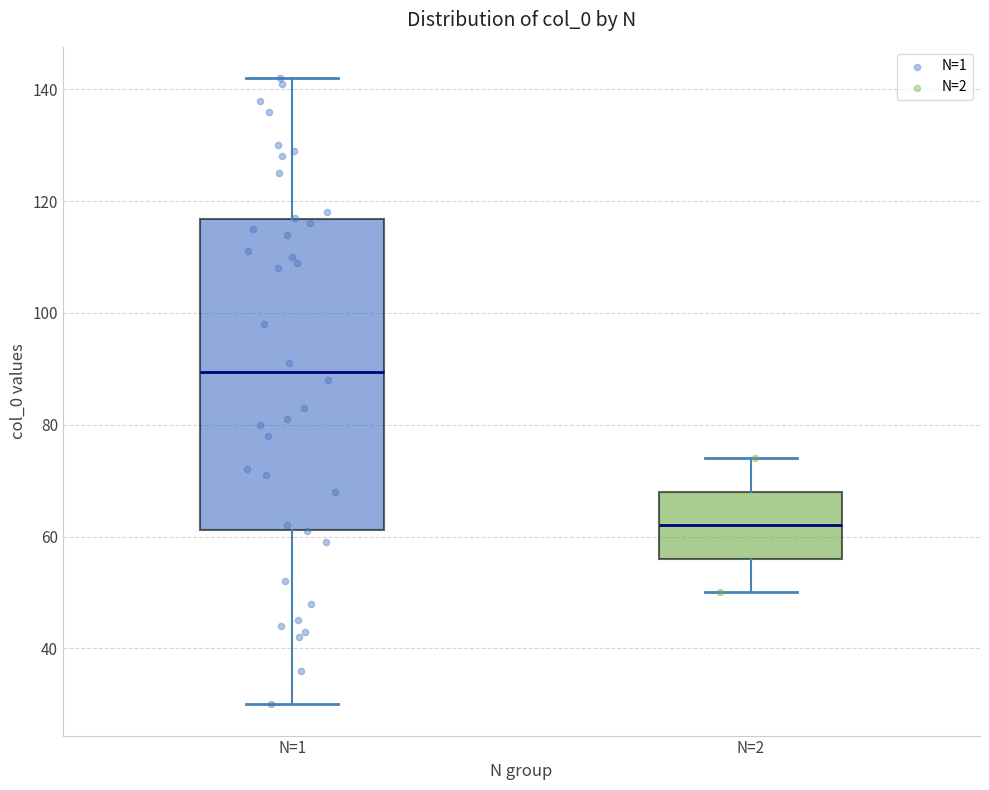

Reading left to right, transcribe this box plot: for each box, give where its median line is, the range the box spans, and where its two whiskers end, as read against the y-axis. The values are not printed on the chart, so give them approximately, as read against the axis.

N=1: median 90, box 62 to 116, whiskers 30 to 142
N=2: median 62, box 56 to 68, whiskers 50 to 74